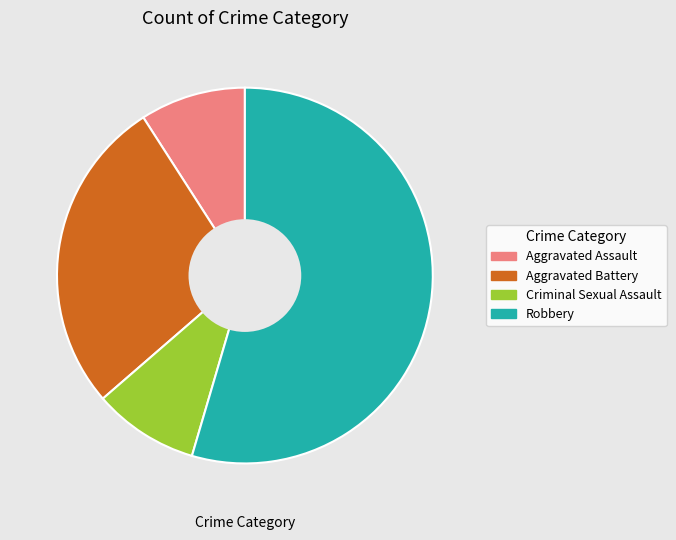

Is it true that Criminal Sexual Assault is 1% of the pie?

False